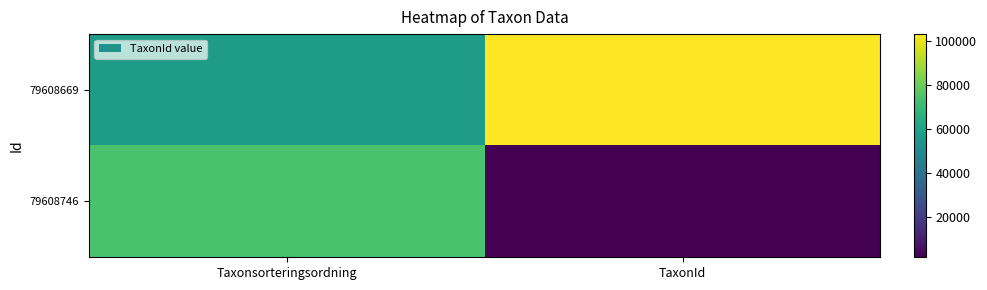

Reading left to right, transcribe all the data shown in this chart.

79608669: Taxonsorteringsordning=57073	TaxonId=103056
79608746: Taxonsorteringsordning=73698	TaxonId=1467